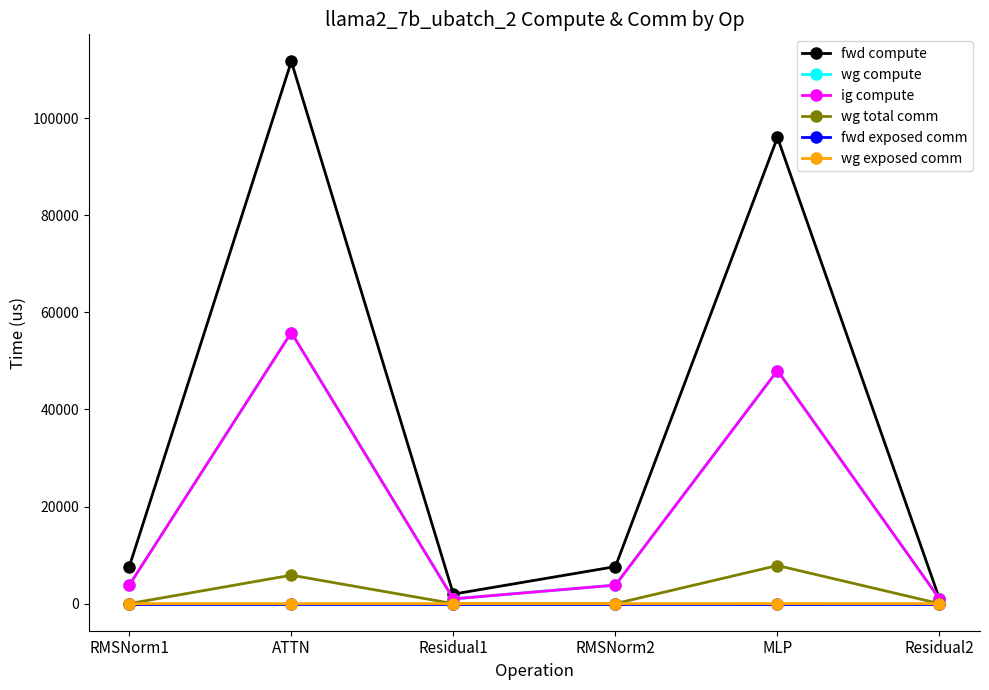

Does the chart have visible grid lines?

No